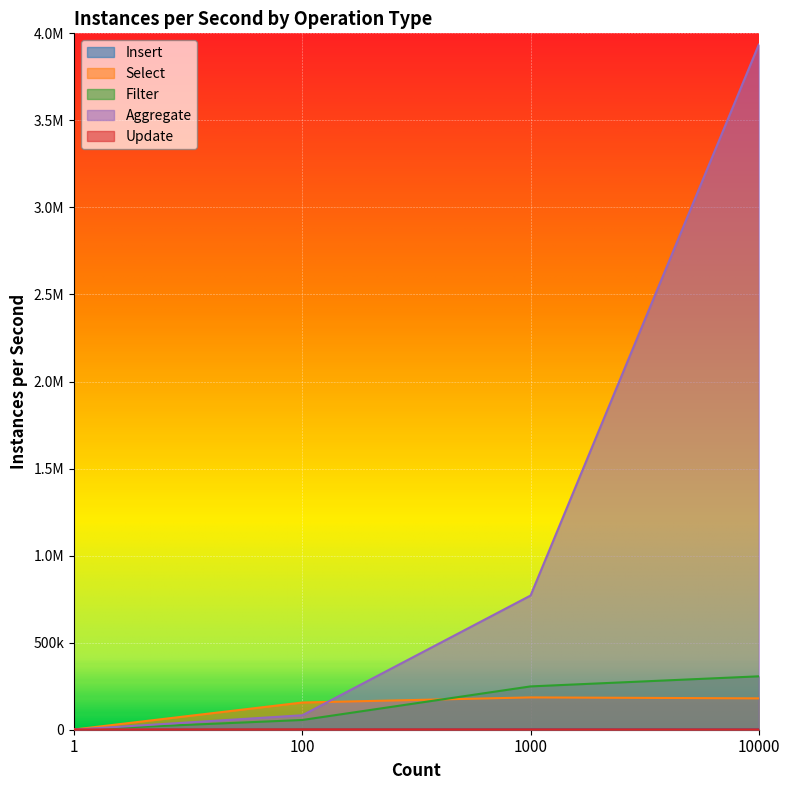

Reading right to left, list all the values displayed in this chart.

Insert: 10000=3567	1000=3612	100=1650	1=376
Select: 10000=180120	1000=185636	100=156274	1=1216
Filter: 10000=306691	1000=248775	100=55928	1=530
Aggregate: 10000=3934994	1000=770772	100=83070	1=577
Update: 10000=1928	1000=2183	100=2476	1=1548